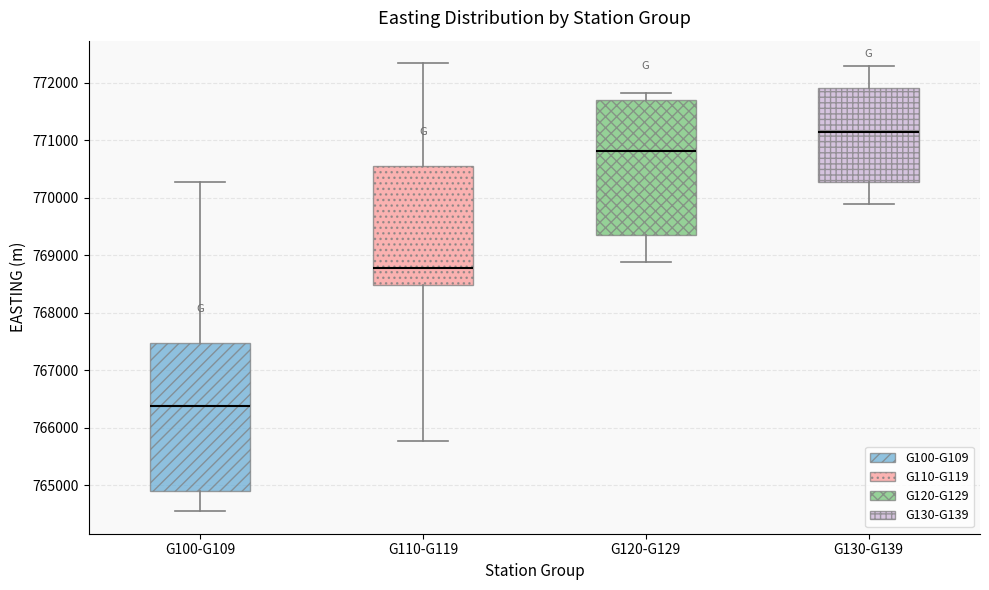

Which box's median line is the lowest?

G100-G109